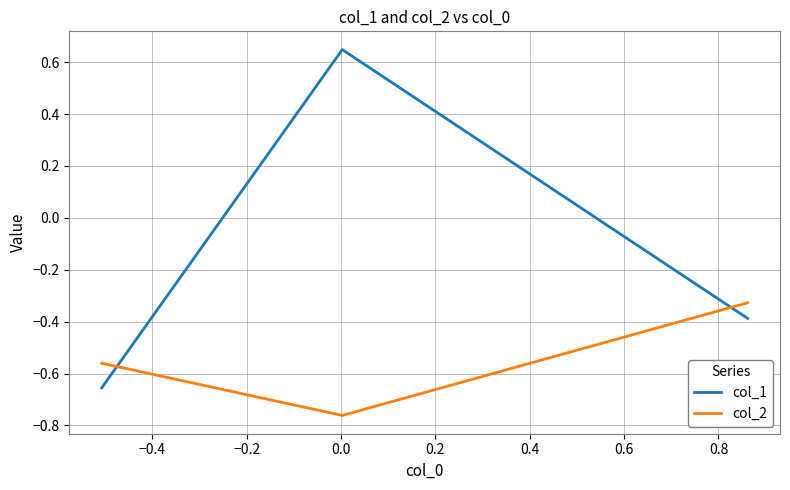

What is the difference between the maximum and minimum values in the col_1 series?

1.3